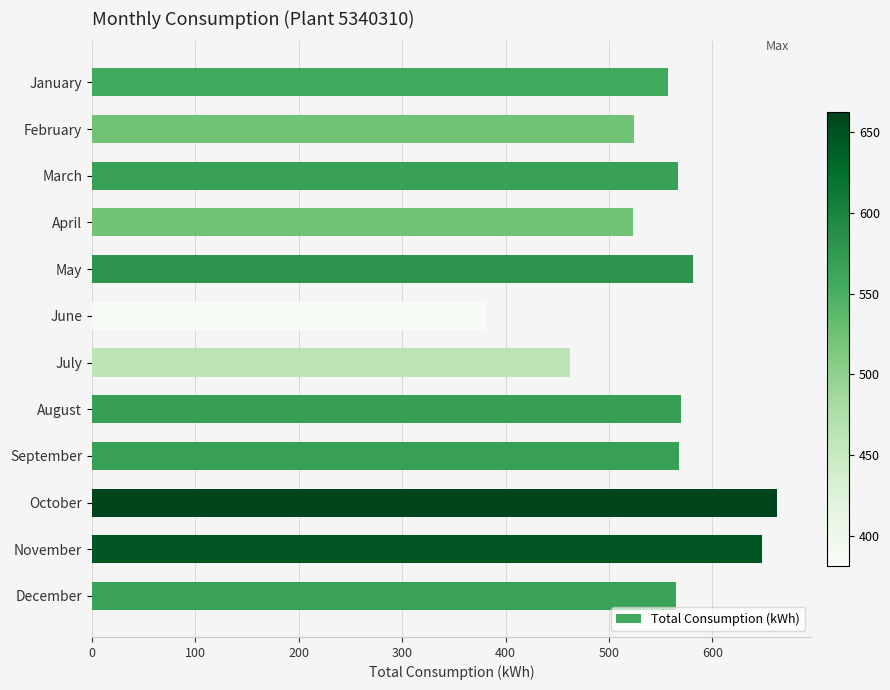

What is the average value?

550.9